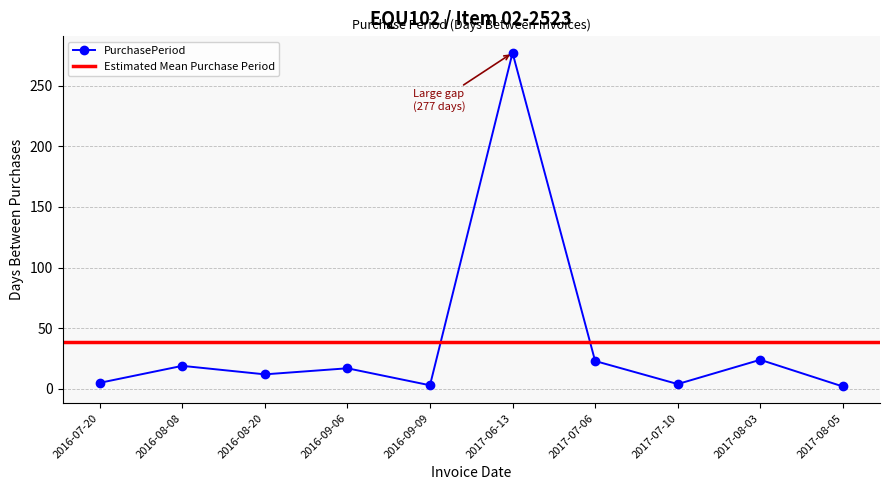

What is the difference between the maximum and minimum values?

275